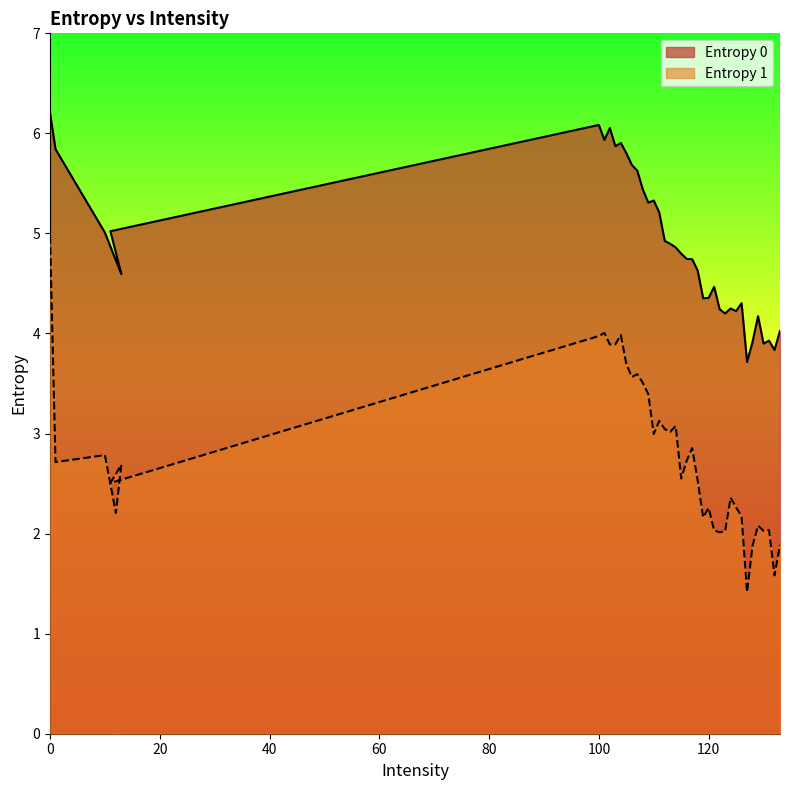

Which series has the largest total across all categories?

Entropy 0